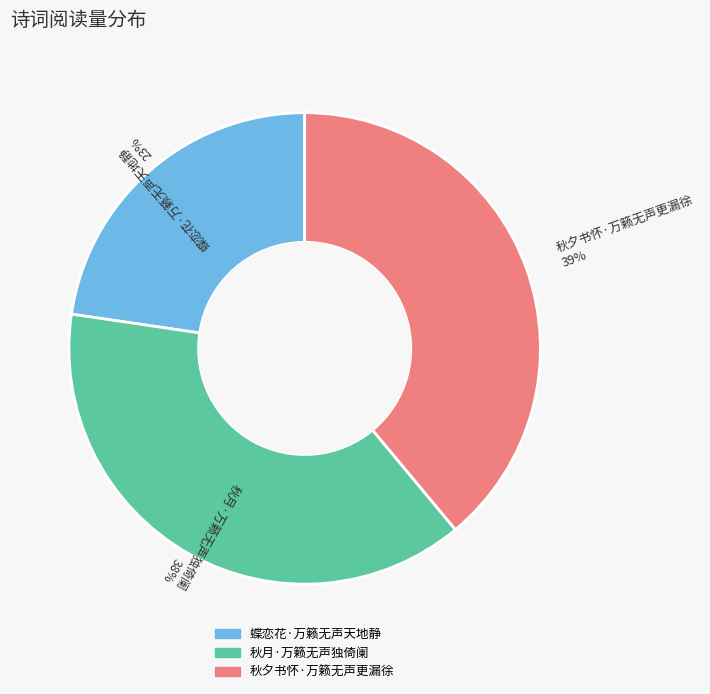

Which category has the biggest portion of the pie?

秋夕书怀·万籁无声更漏徐